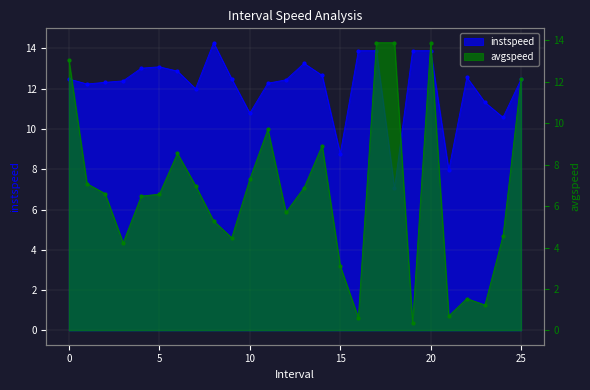

At which category does avgspeed reach its first local peak?

6